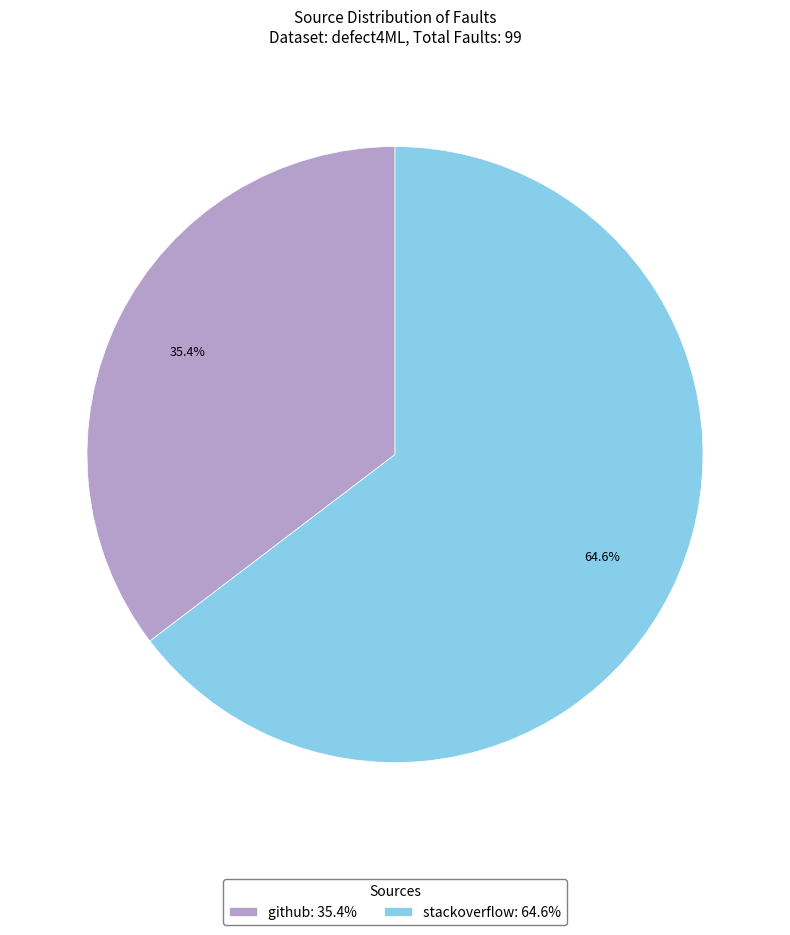

Combined, what portion of the pie is github and stackoverflow?

100.0%